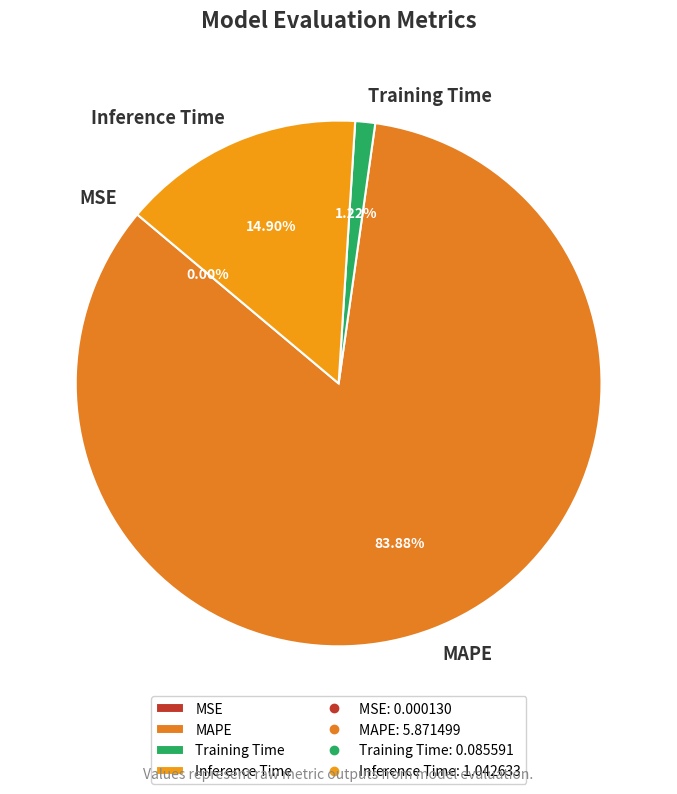

Which category has the biggest portion of the pie?

MAPE